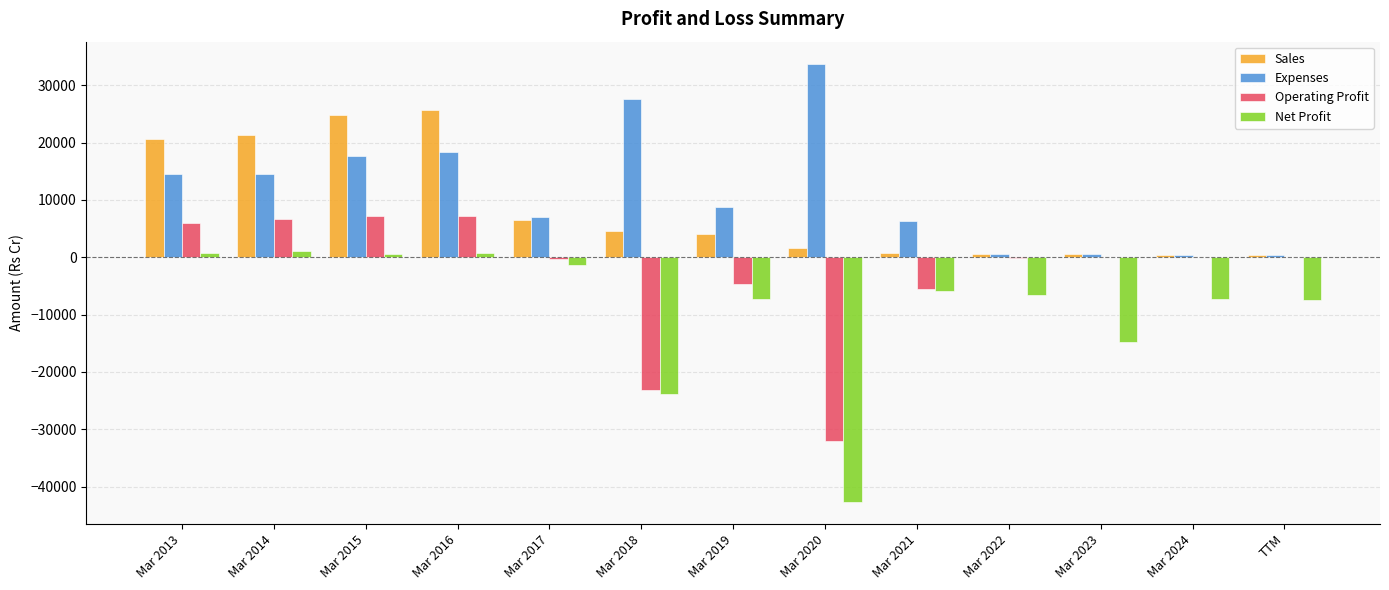

What is the sum of the Net Profit values at TTM and Mar 2013?

-6722